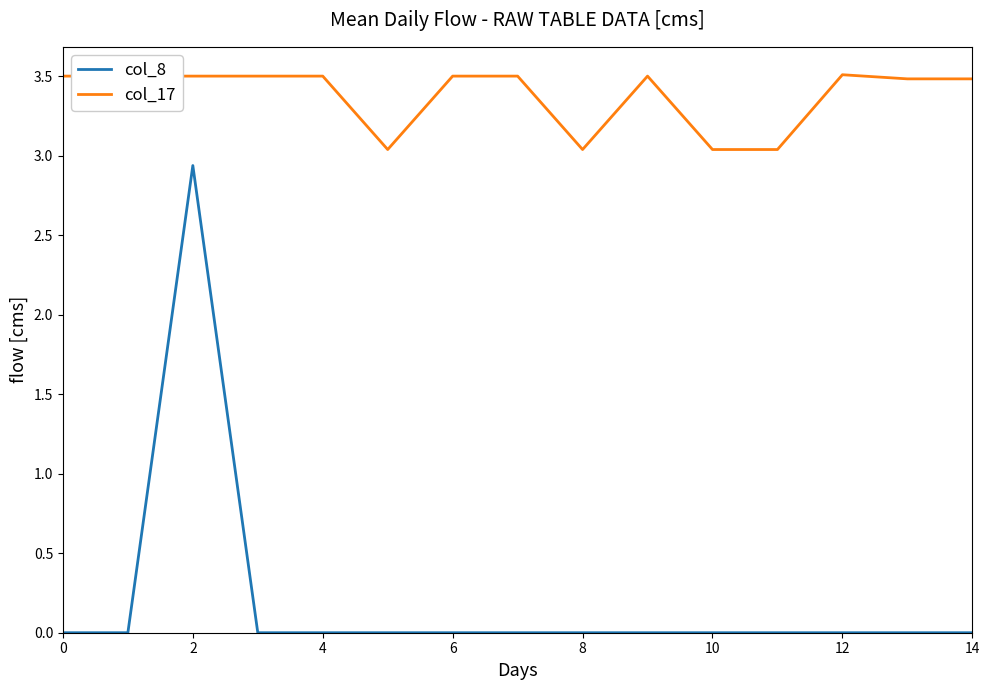

Does the chart have visible grid lines?

No